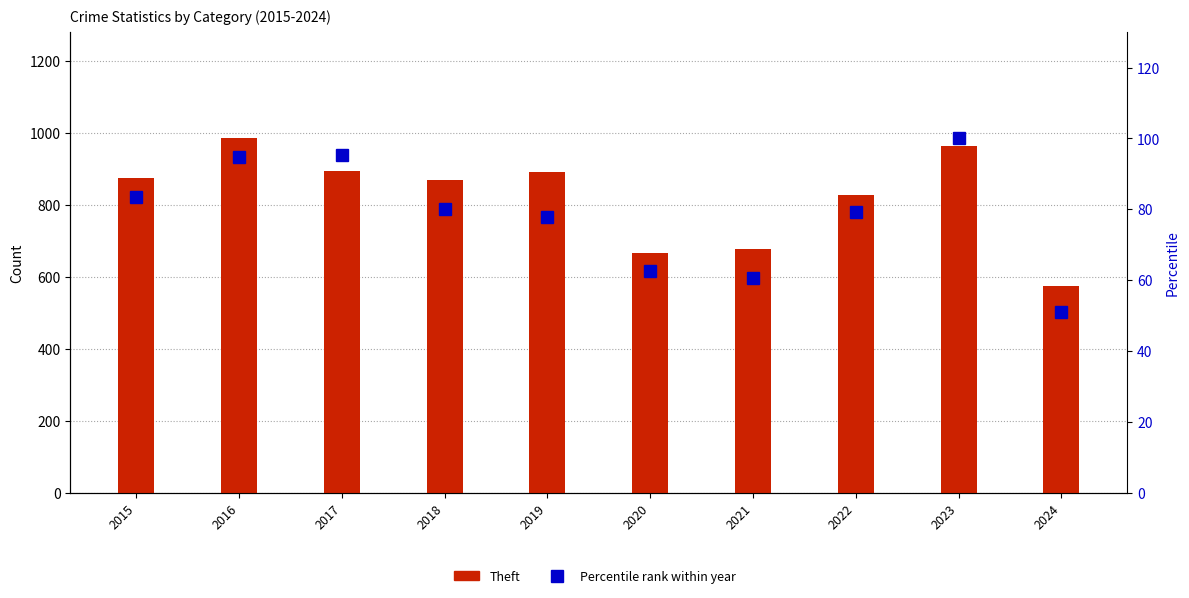

At which label does Theft reach its minimum?

2024